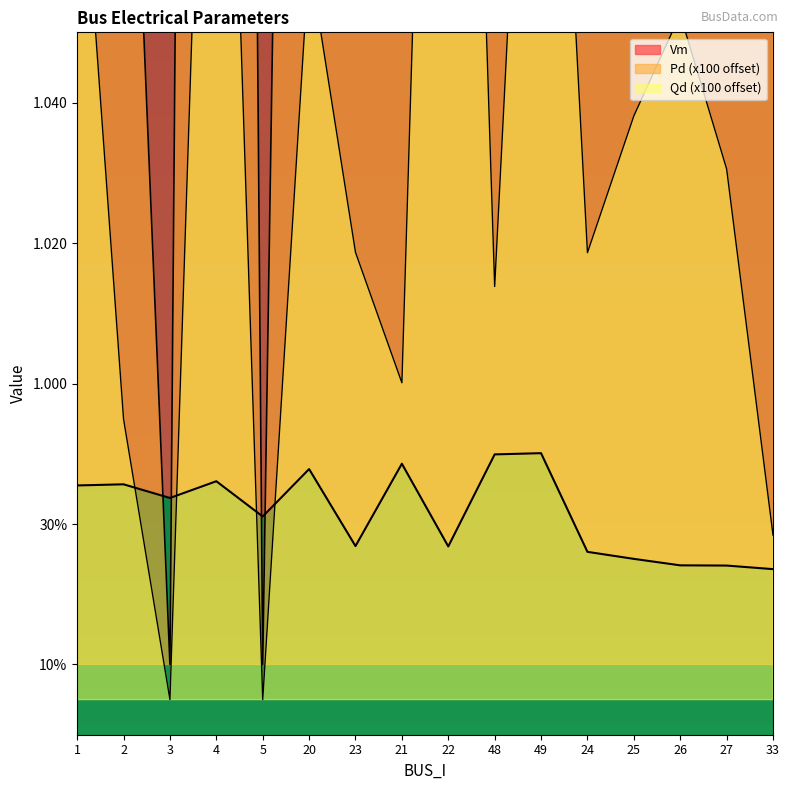

True or false: Qd has a value of 1.5 at 1.

True